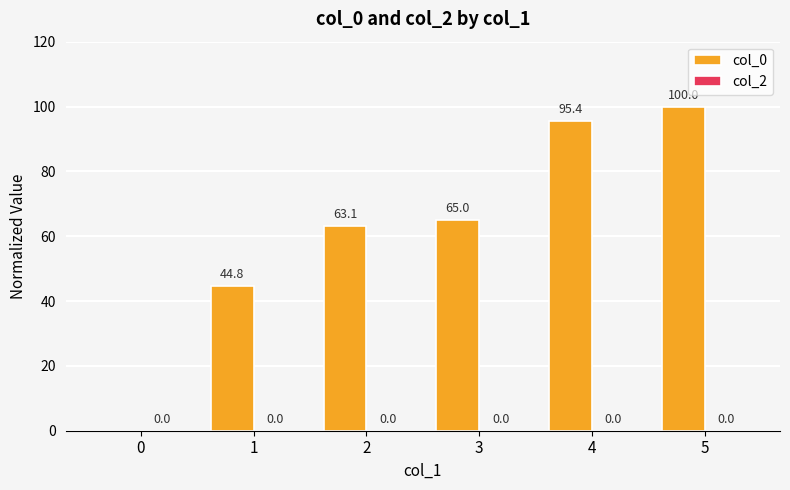

Count the number of categories in the chart.

6